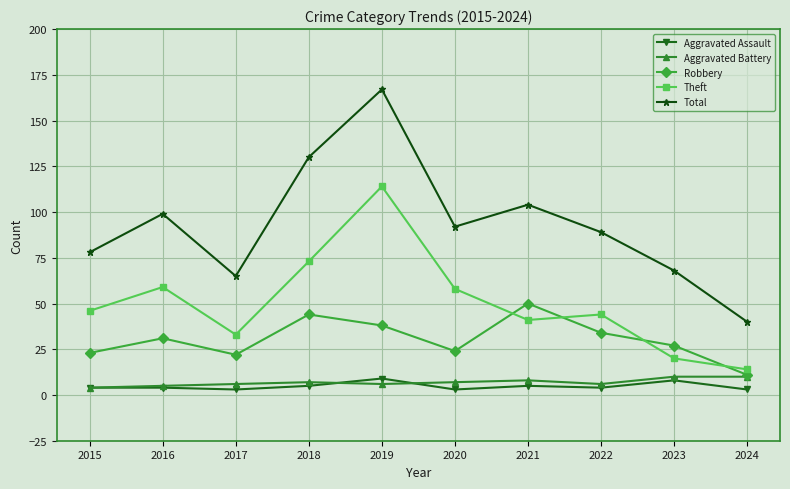

How many Aggravated Battery values are between 6 and 8?

6